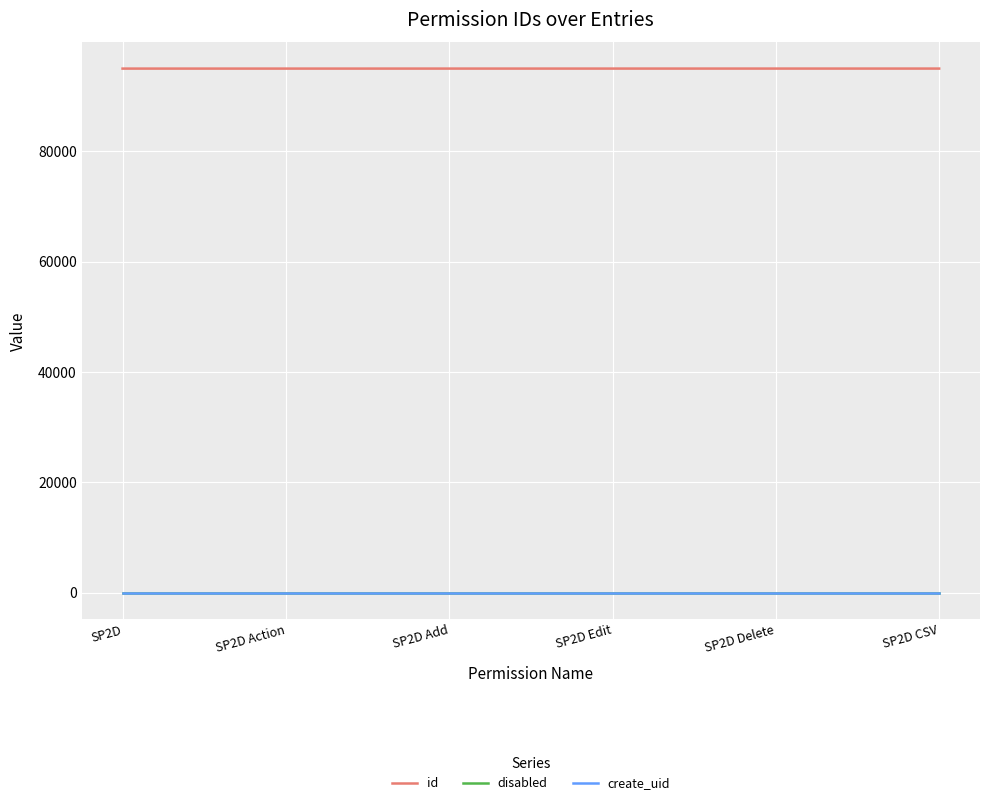

The value of id at SP2D Add is 95003. True or false?

True